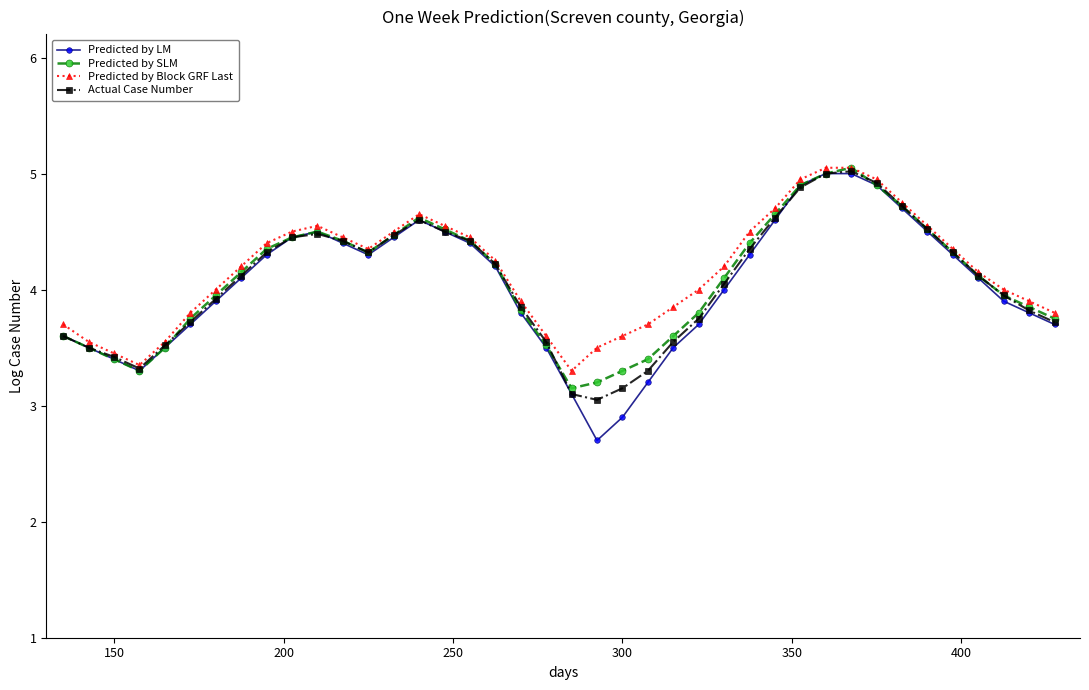

What is the highest value of the Actual Case Number series?

5.0